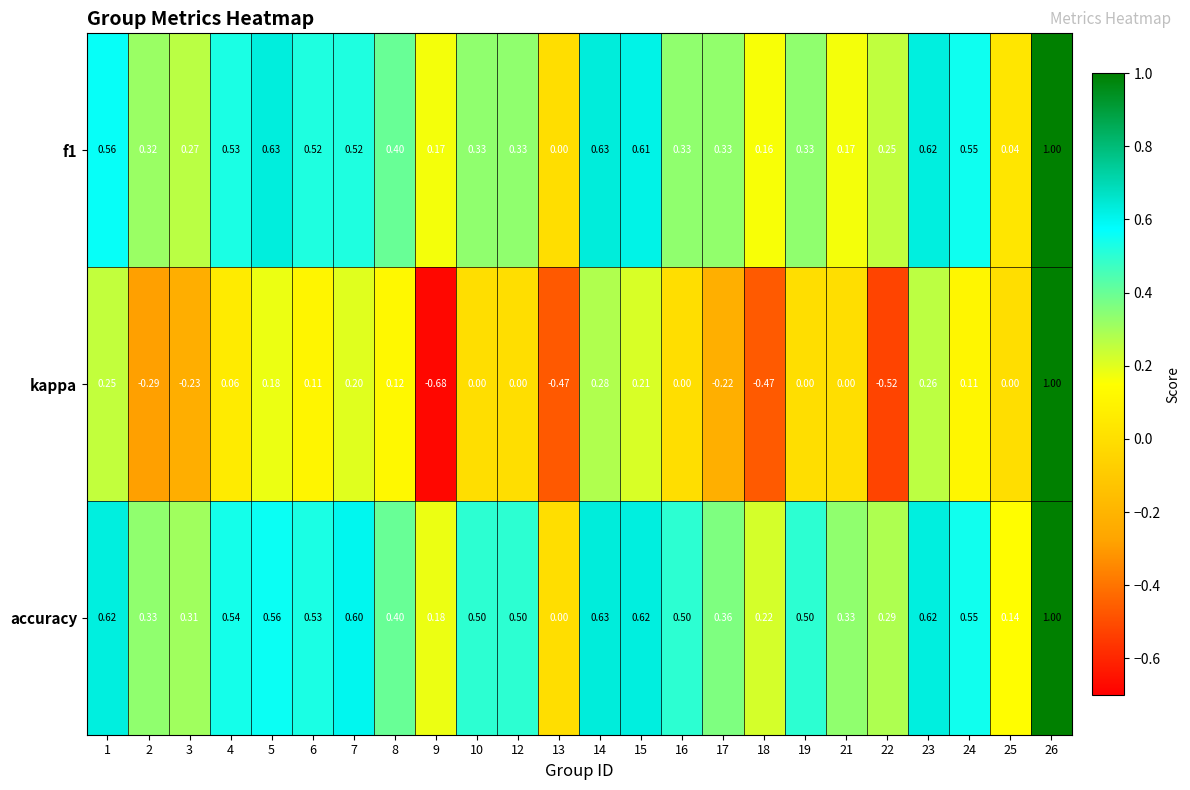

Which category has the highest value across all series?

26